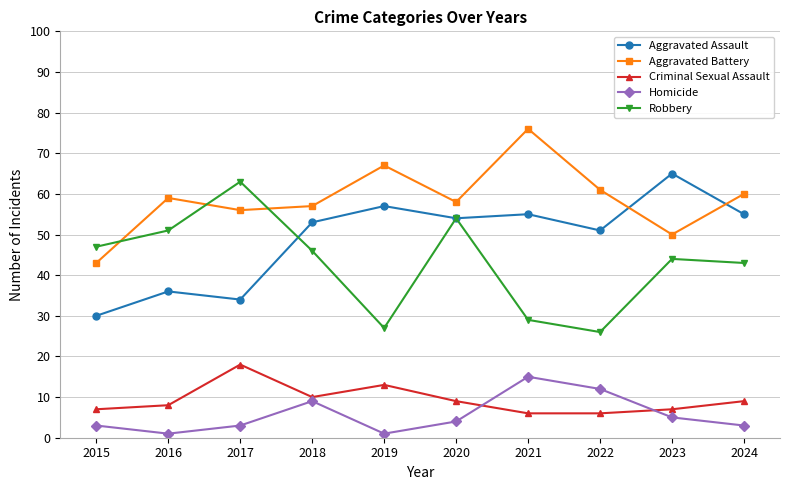

What is the difference between the Homicide values at 2020 and 2019?

3